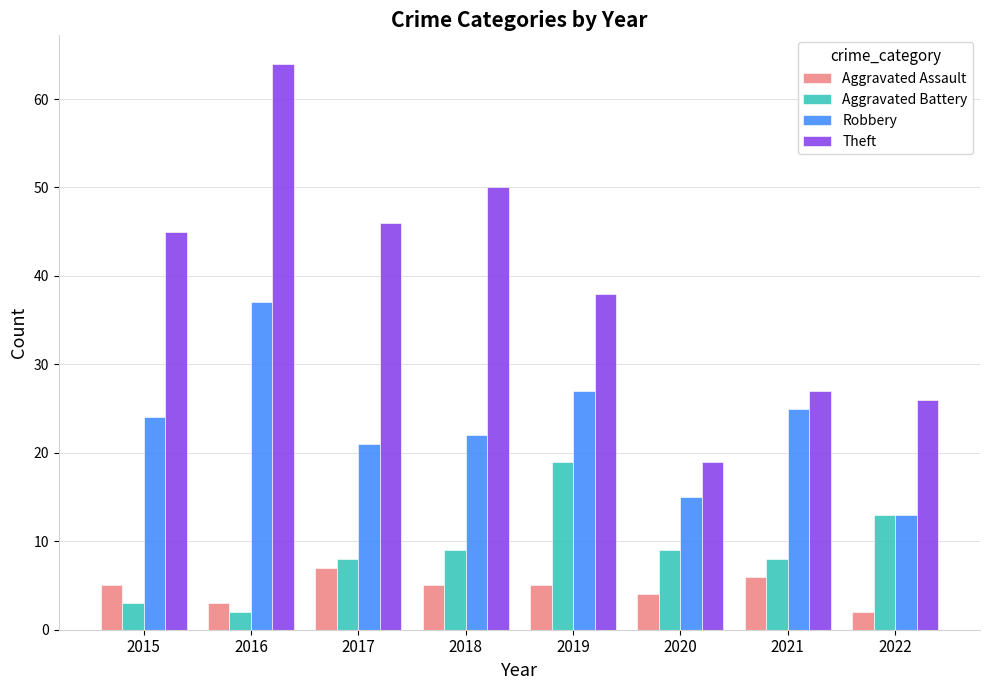

What is the difference between the second highest and minimum values in the Robbery series?

14